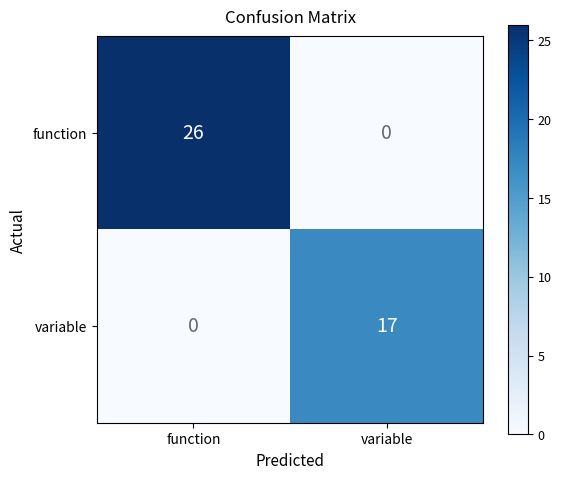

At which label is variable closest to 8?

function